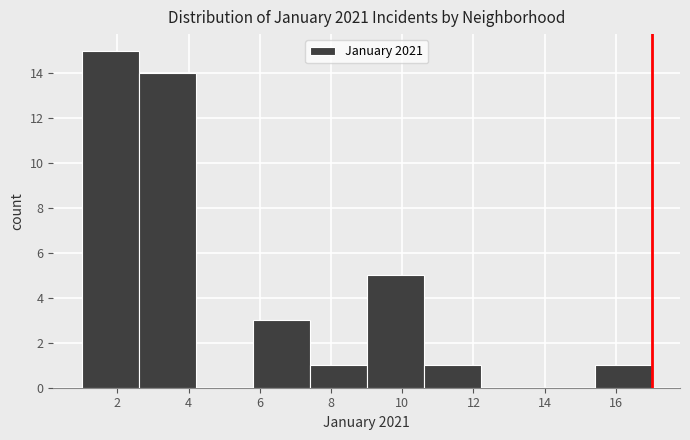

Over which range of the x-axis is the bar tallest?

1.0 to 2.6